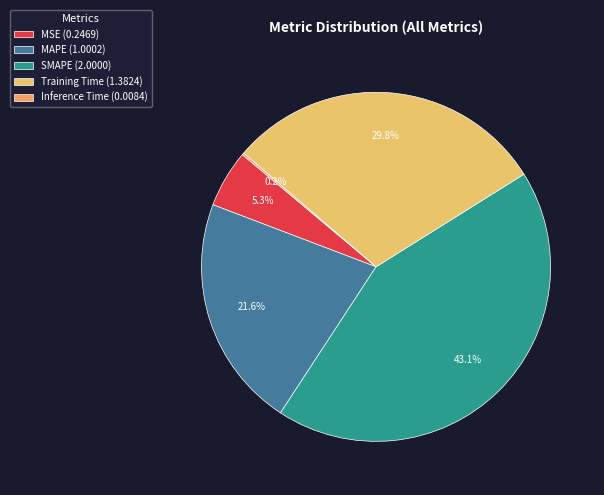

To the nearest percent, what portion does Training Time represent?

30%